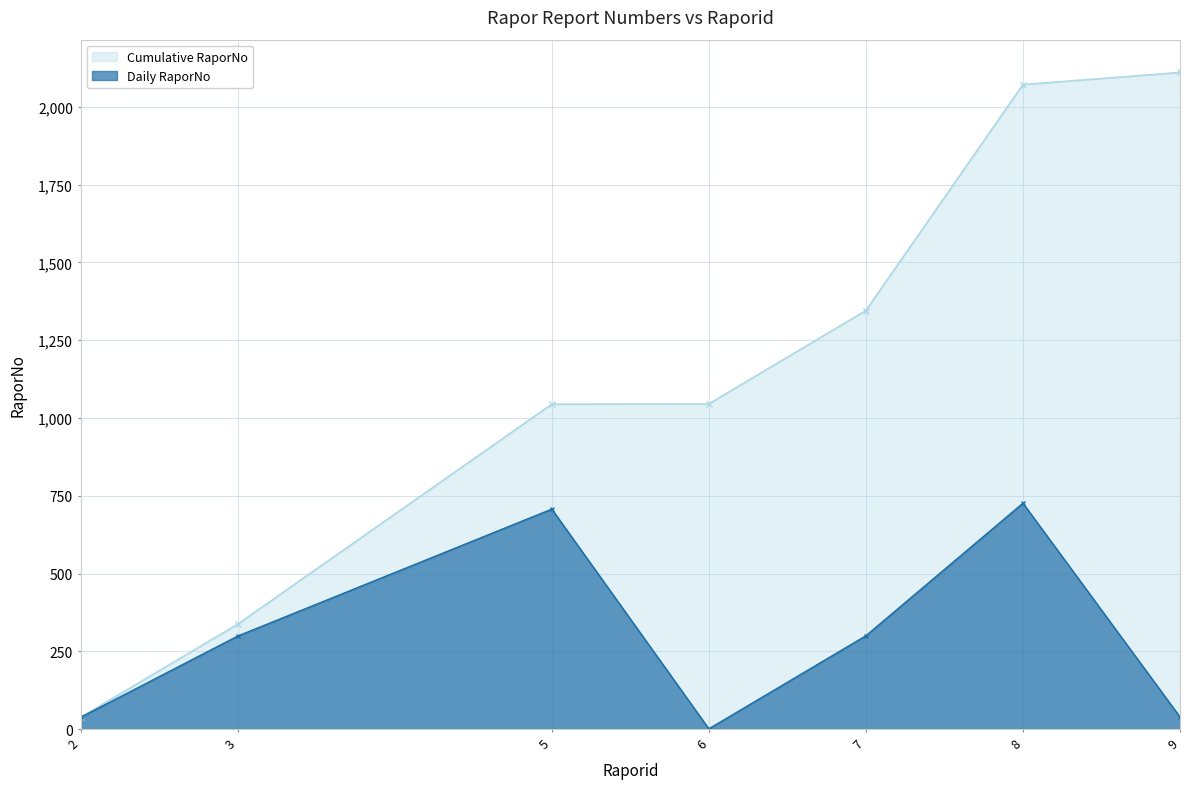

What is the smallest value displayed?

1